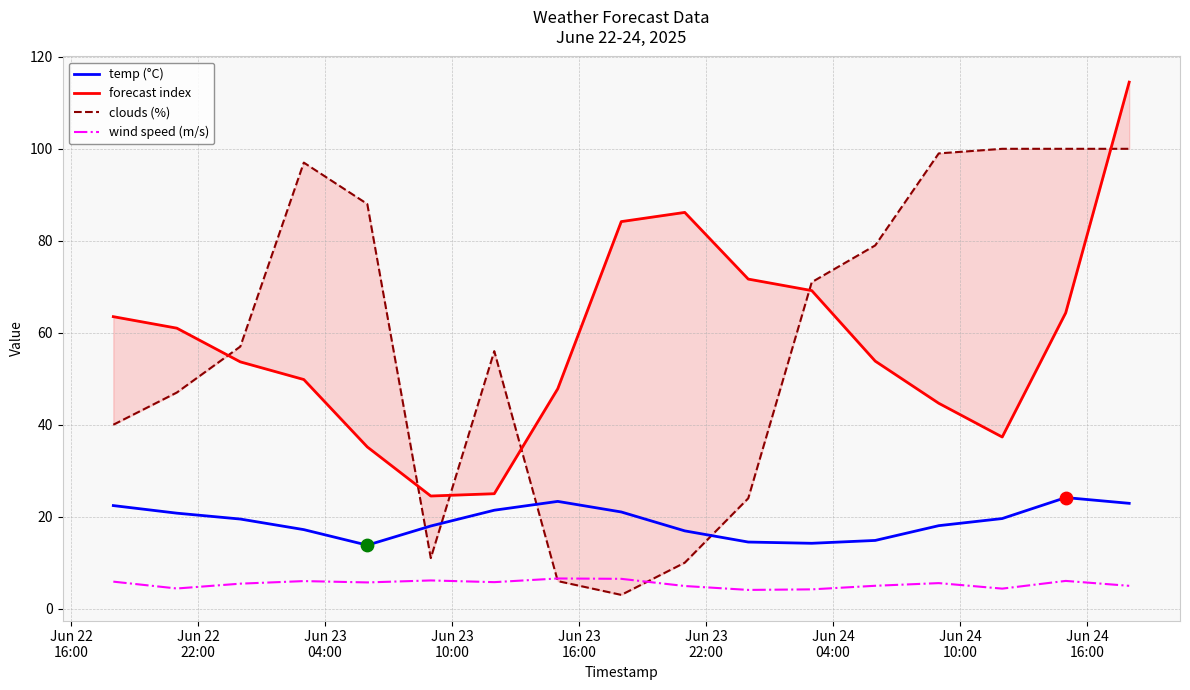

Which series contains the lowest Y value?

clouds (%)